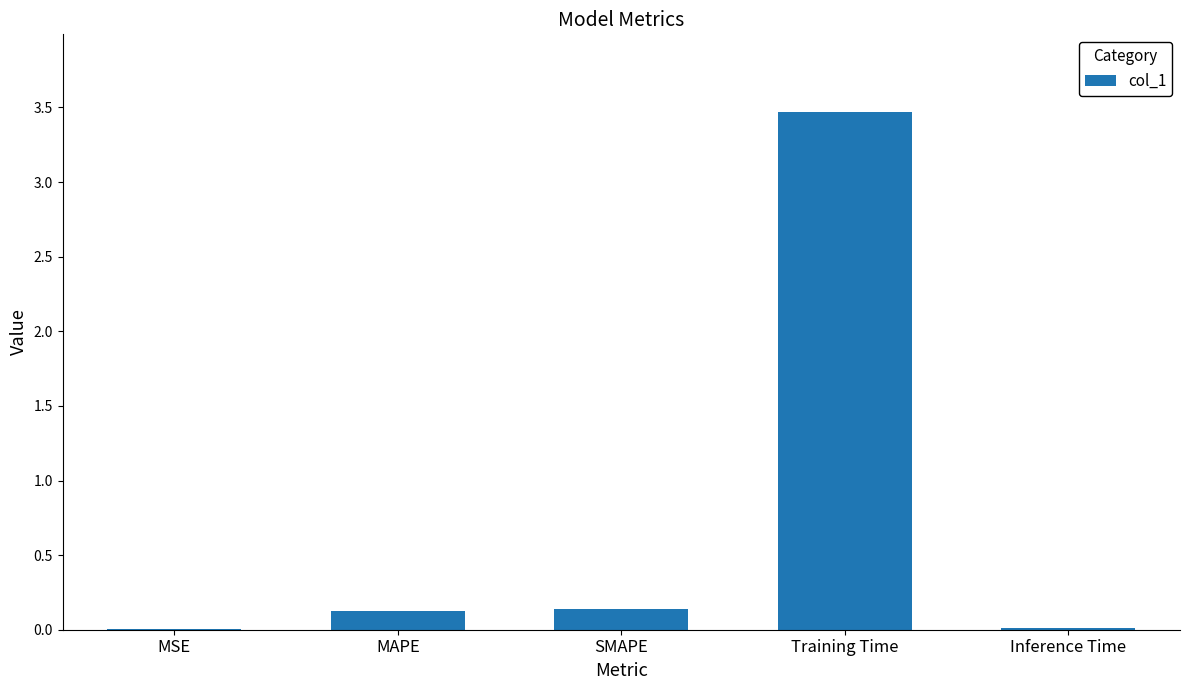

Between Inference Time and MAPE, which is larger?

MAPE